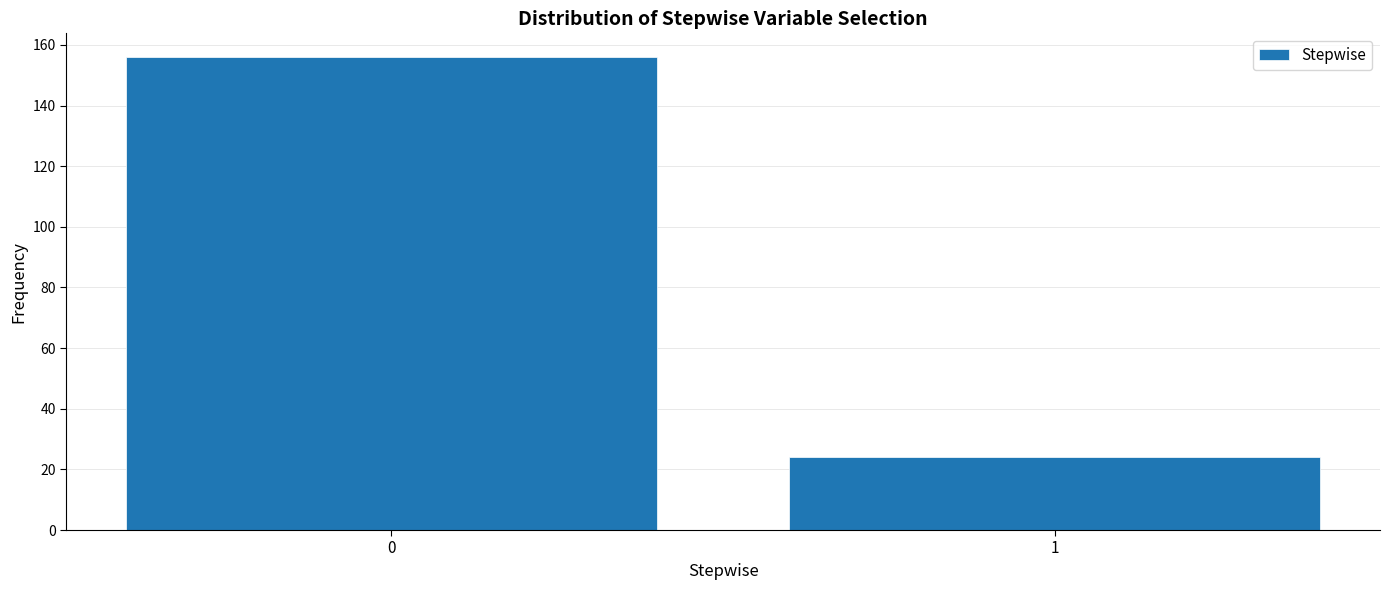

Reading right to left, transcribe all the data shown in this chart.

1=24	0=156